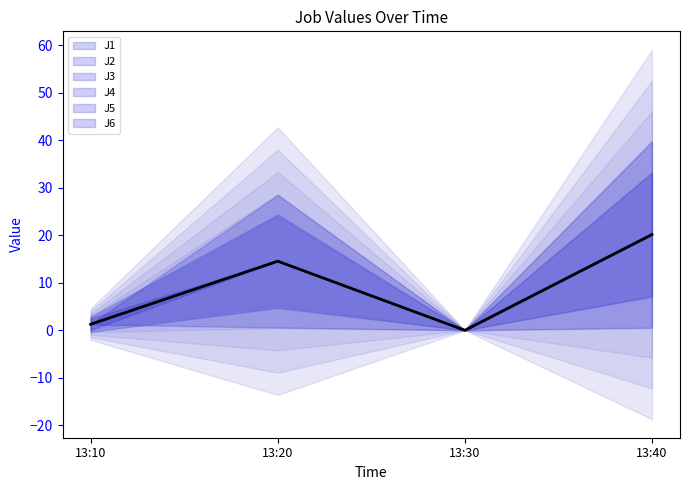

How many points are higher than both their immediate neighbors (excluding endpoints)?

1